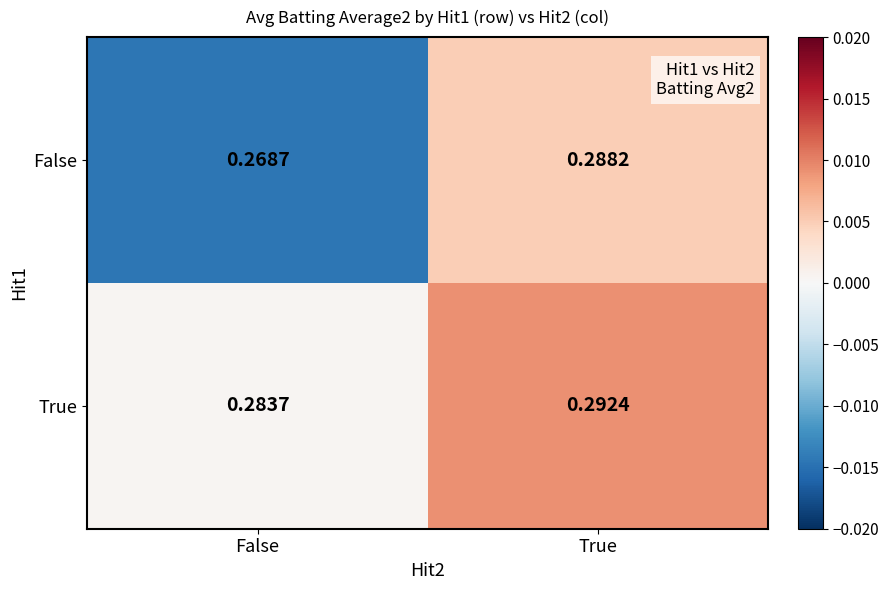

Which category has the lowest value in the True series?

False